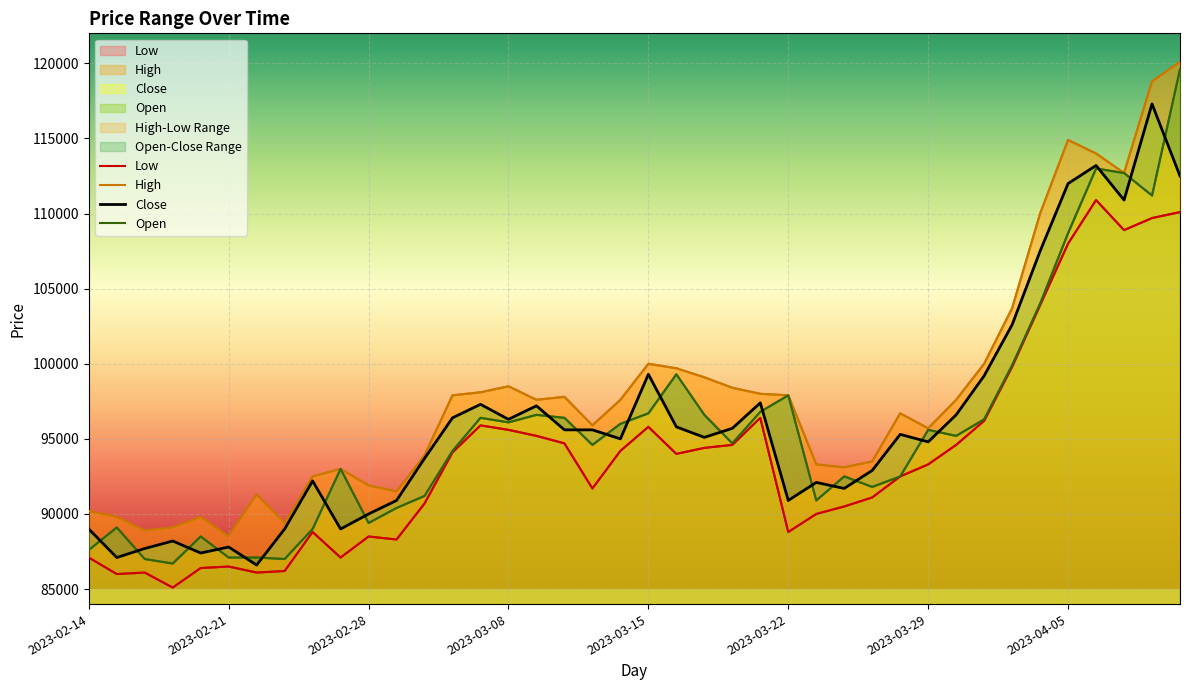

What is the difference between the highest and lowest values at 2023-02-14?

3100